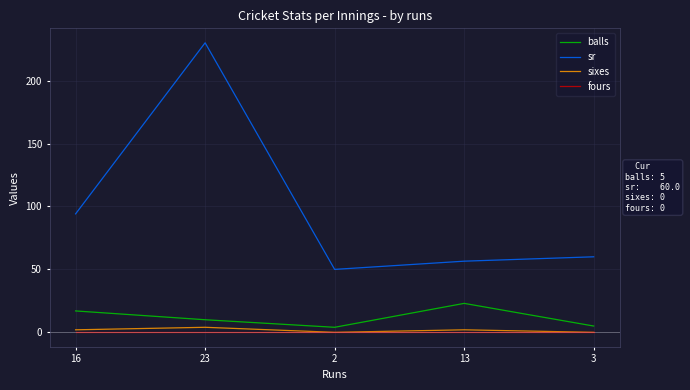

The value of fours at 3 is 0.0. True or false?

True